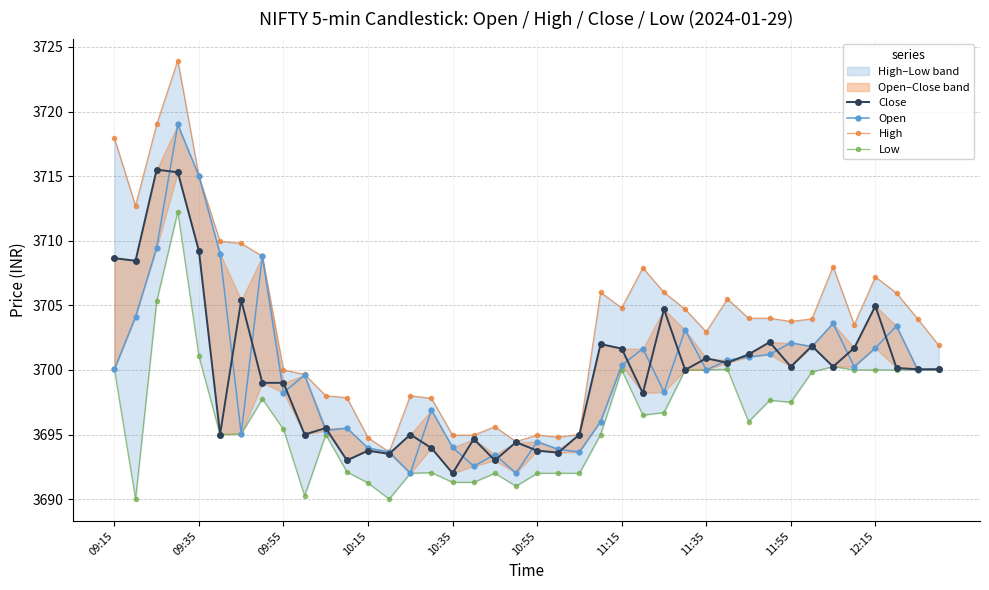

Is the value of Low at 10:55 greater than the value of Close at 32?

No